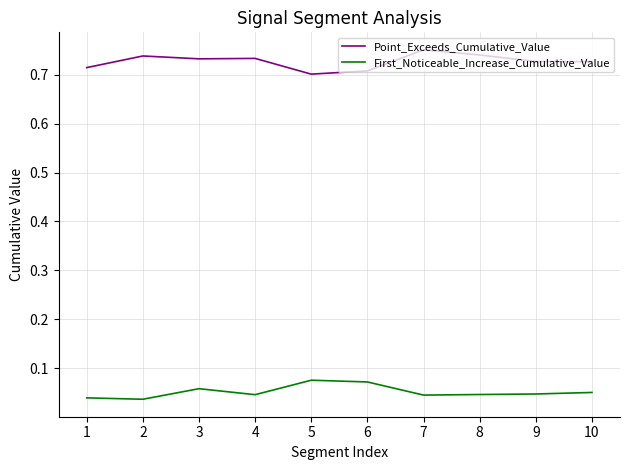

Where is Point_Exceeds_Cumulative_Value nearest to the value 0?

5